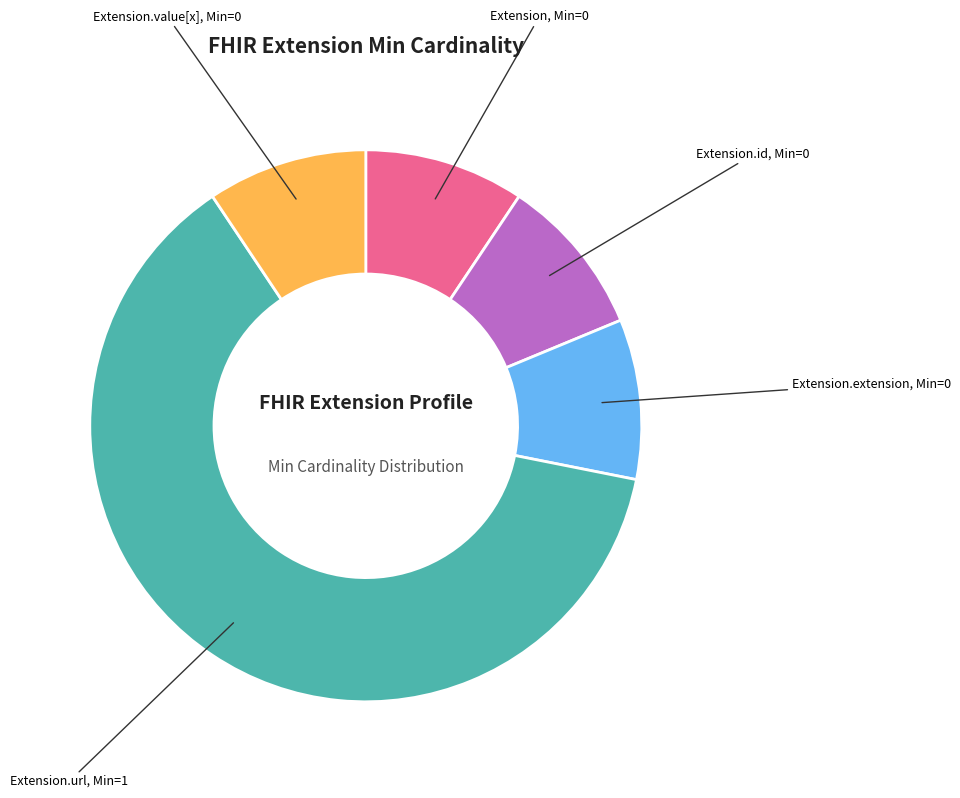

Is there any slice that represents more than half of the pie?

Yes